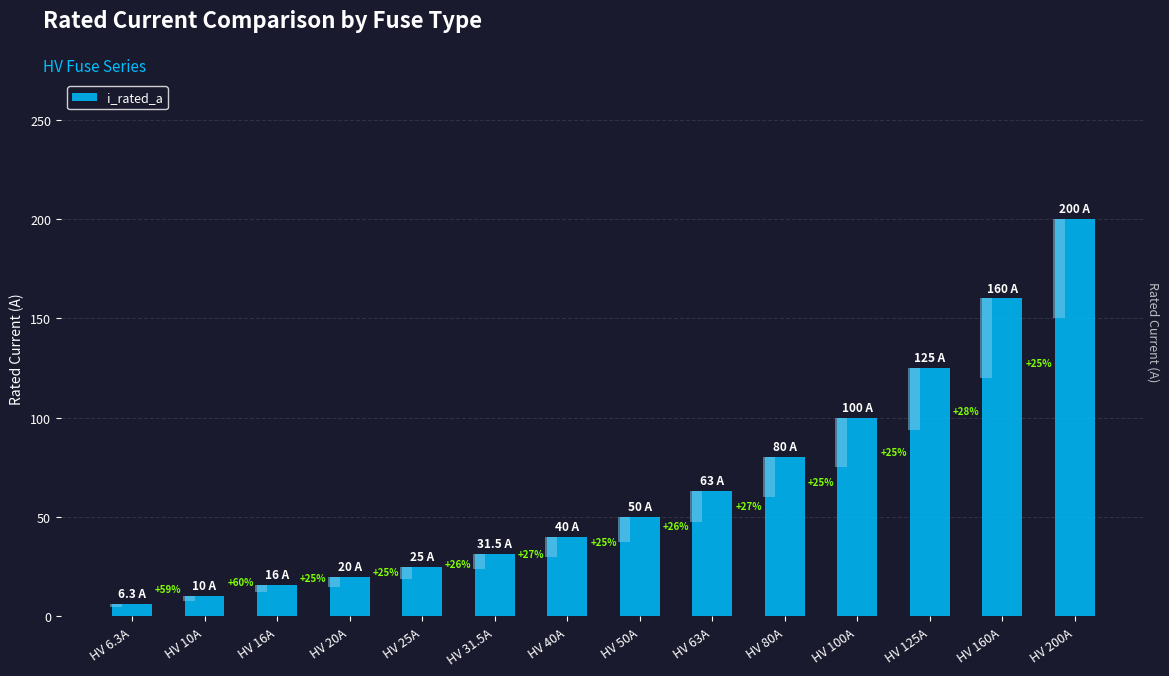

What is the sum of all values?

926.8